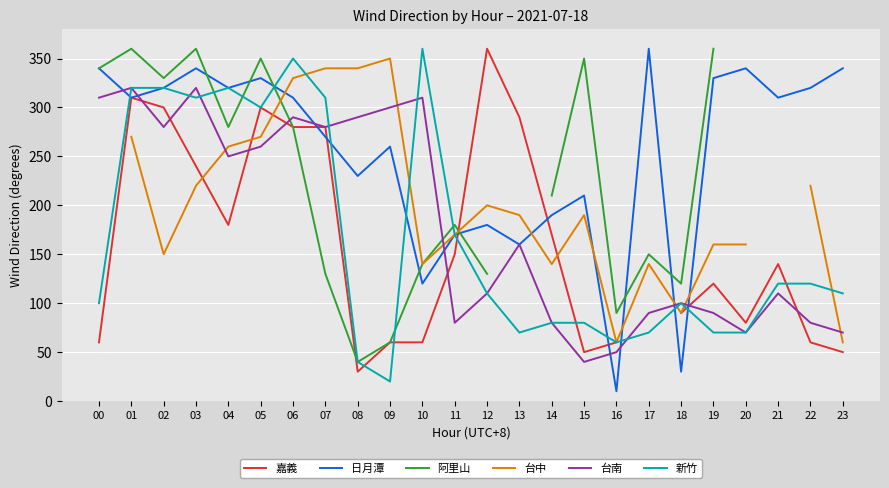

What are all the series names shown in the legend?

嘉義, 日月潭, 阿里山, 台中, 台南, 新竹